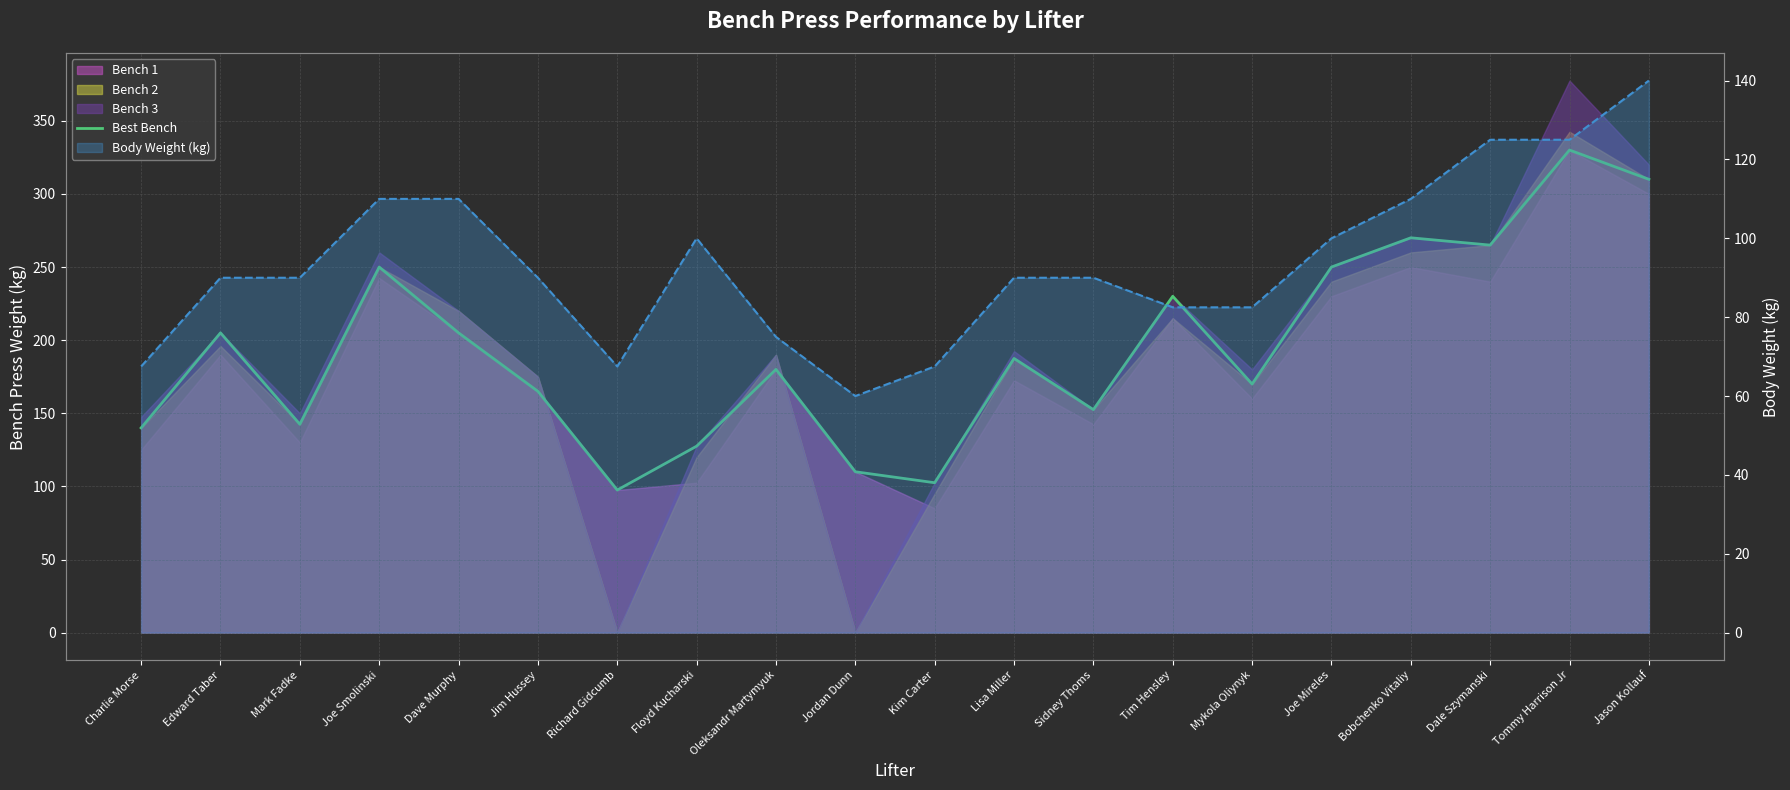

List the labels in order of Body Weight (kg) value, smallest first.

Jordan Dunn, Charlie Morse, Richard Gidcumb, Kim Carter, Oleksandr Martymyuk, Tim Hensley, Mykola Oliynyk, Edward Taber, Mark Fadke, Jim Hussey, Lisa Miller, Sidney Thoms, Floyd Kucharski, Joe Mireles, Joe Smolinski, Dave Murphy, Bobchenko Vitaliy, Dale Szymanski, Tommy Harrison Jr, Jason Kollauf